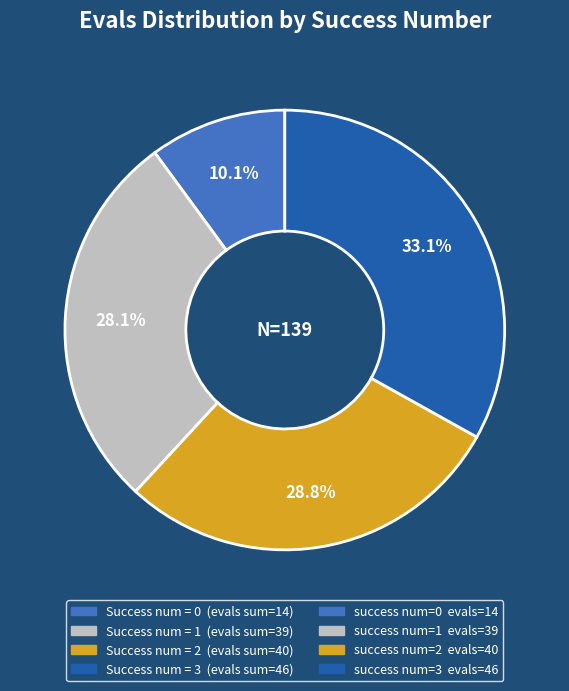

Count the number of slices in the pie.

4